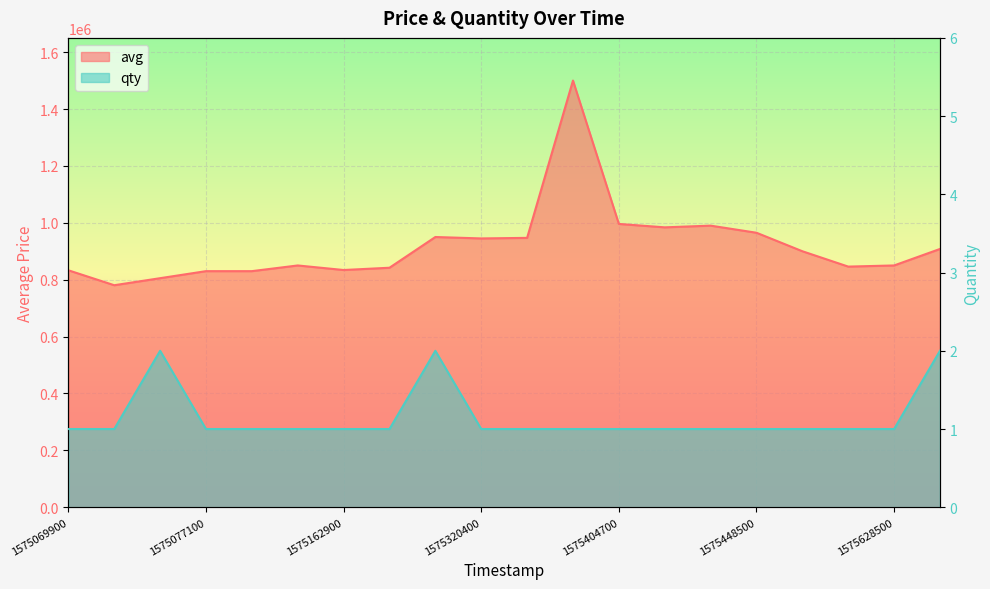

Does the chart display data point markers on the line(s)?

No